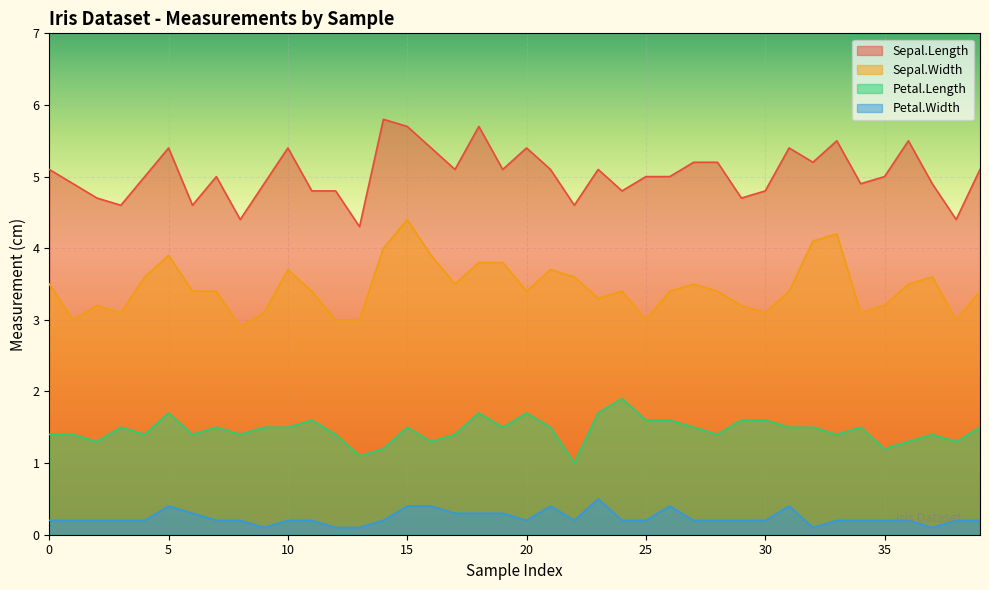

At 8, list the series in order from largest to smallest.

Sepal.Length, Sepal.Width, Petal.Length, Petal.Width